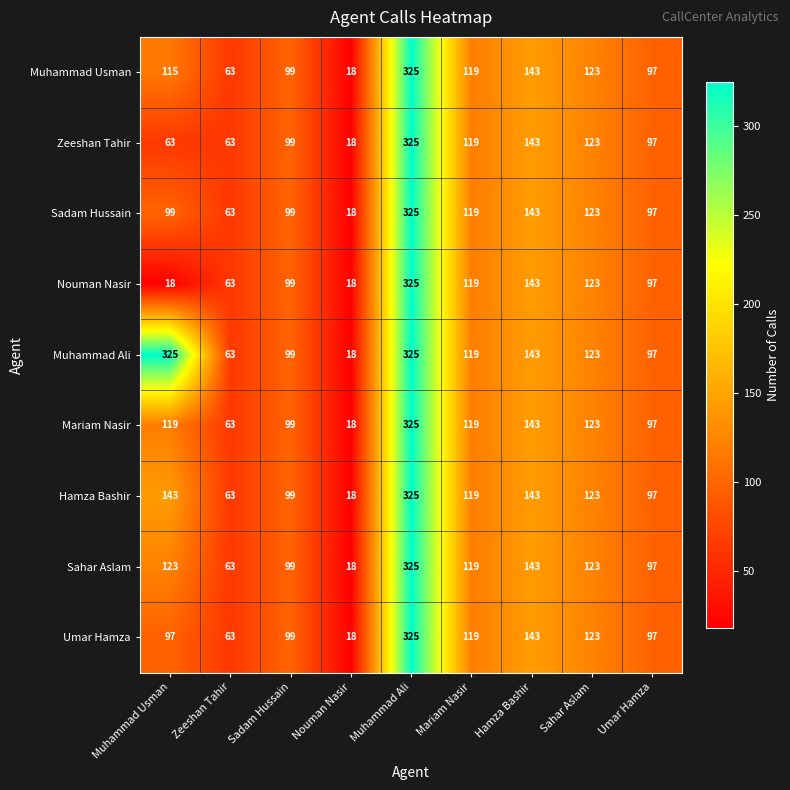

How many data points does each series have?

9